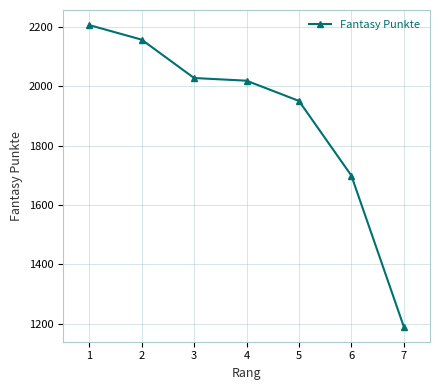

Is it true that the value at 7 is 513?

False